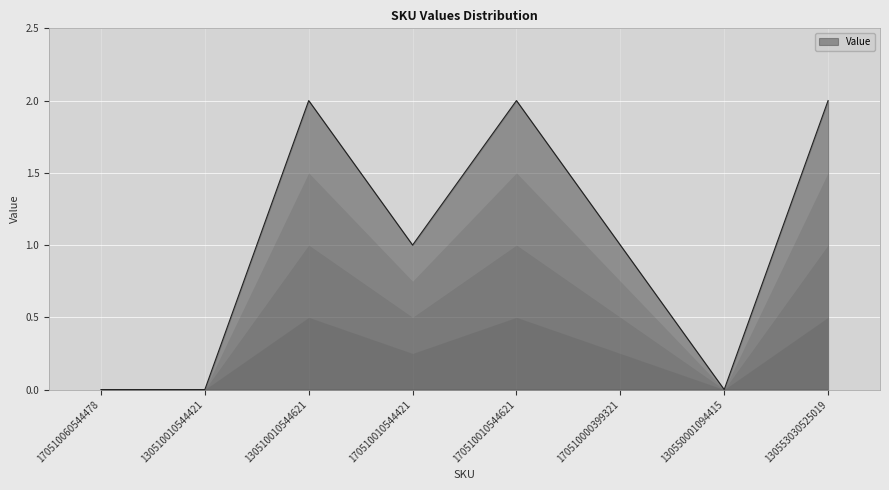

What is the maximum value shown in the chart?

2